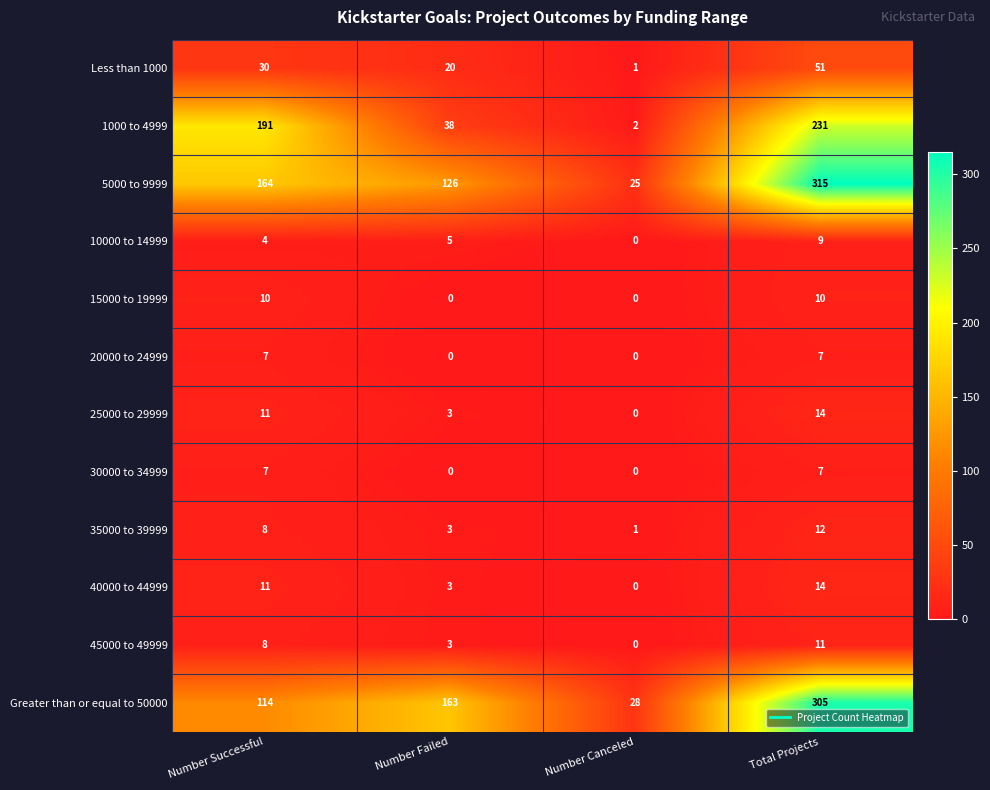

What is the average value of the 25000 to 29999 series?

7